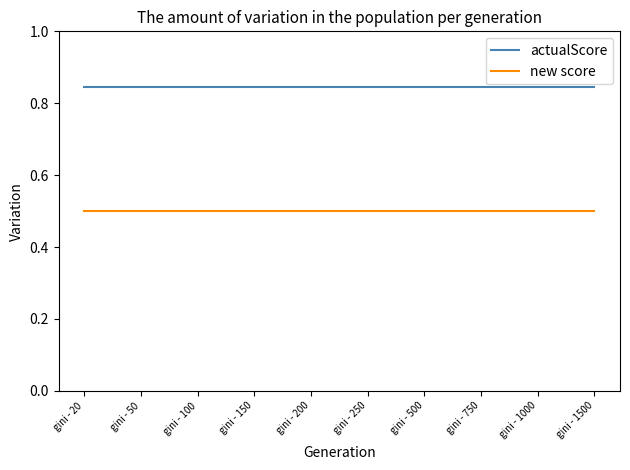

What is the difference between the highest and lowest values at gini - 1500?

0.3